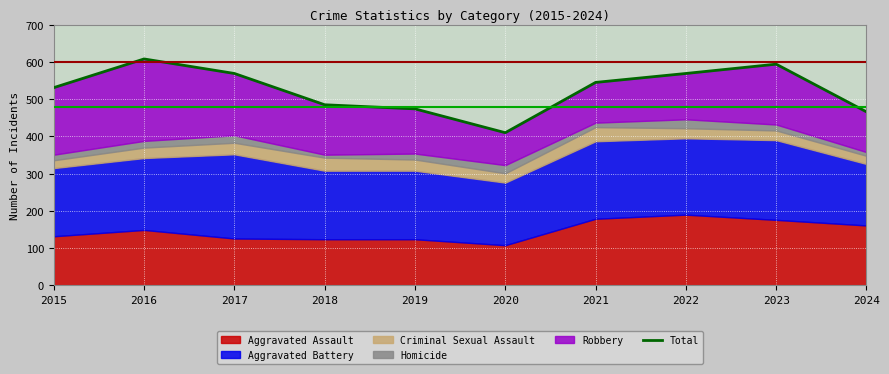

Where is the first local maximum?

2016